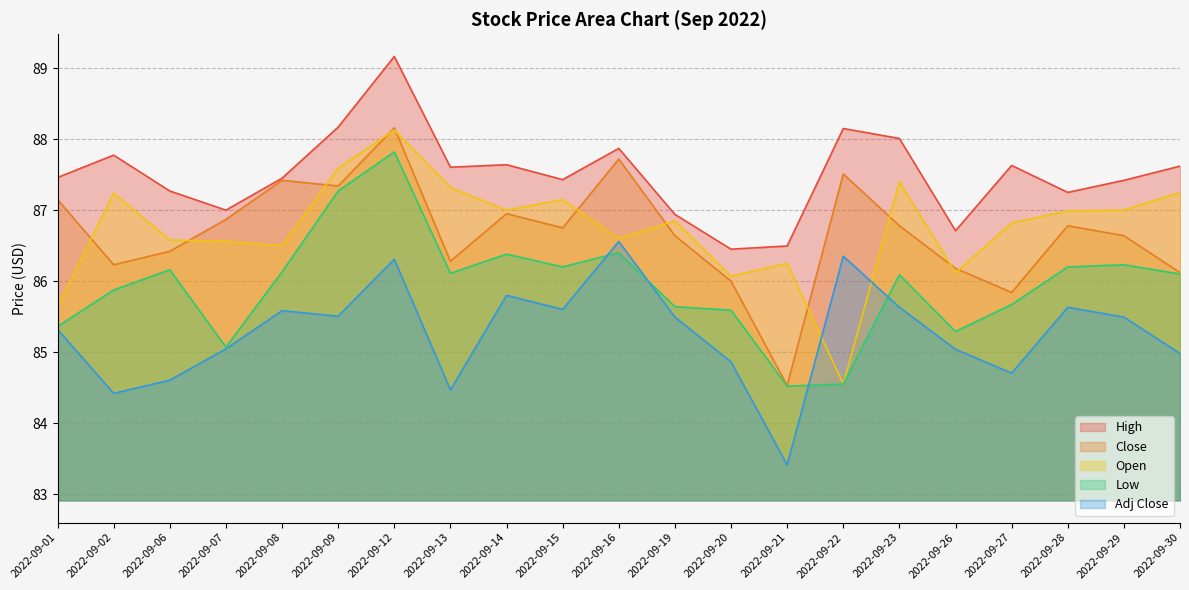

Is it true that High equals 89.2 at 2022-09-12?

True